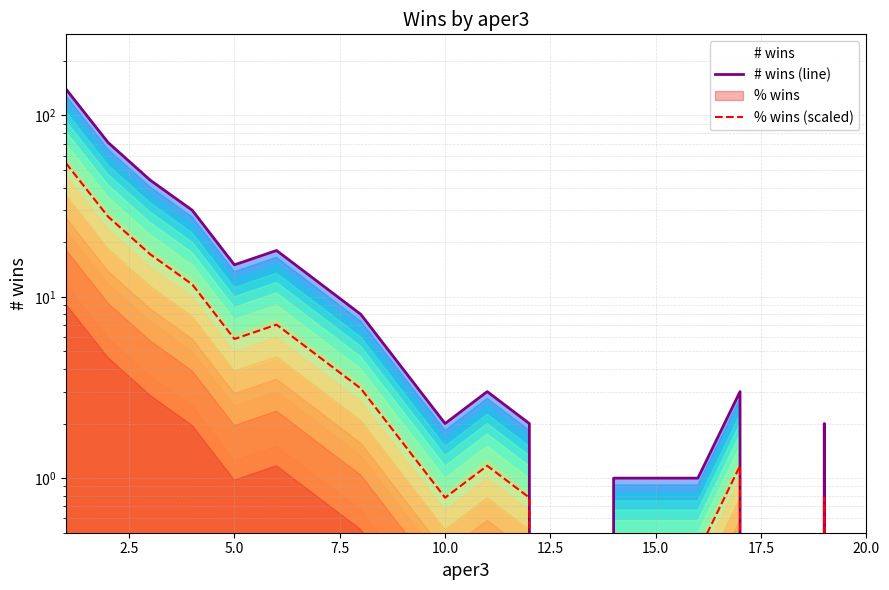

Reading left to right, extract all data points from this chart.

# wins (line): 140.0	71.0	44.0	30.0	15.0	18.0	12.0	8.0	4.0	2.0	3.0	2.0	0.0	1.0	1.0	1.0	3.0	0.0	2.0	0.0
% wins (scaled): 54.6	27.7	17.2	11.7	5.8	7.0	4.7	3.1	1.6	0.8	1.2	0.8	0.0	0.4	0.4	0.4	1.2	0.0	0.8	0.0